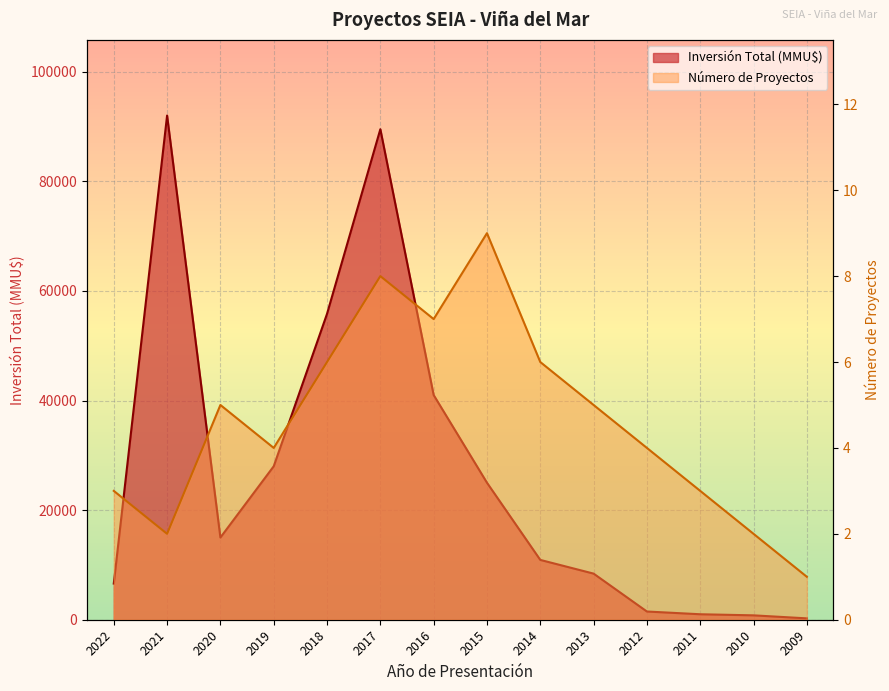

At how many categories does at least one series exceed 68319?

2